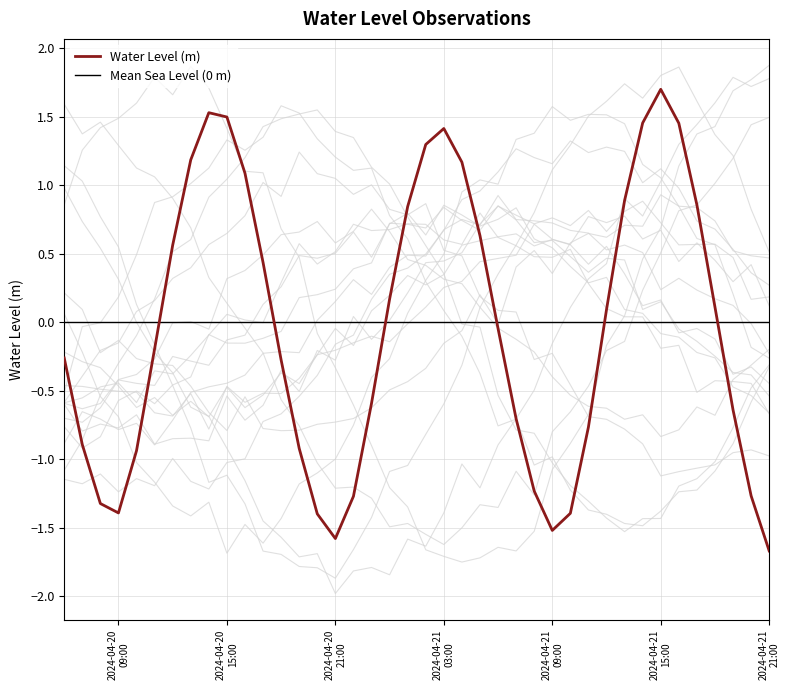

What is the difference between the maximum and minimum values?

3.4